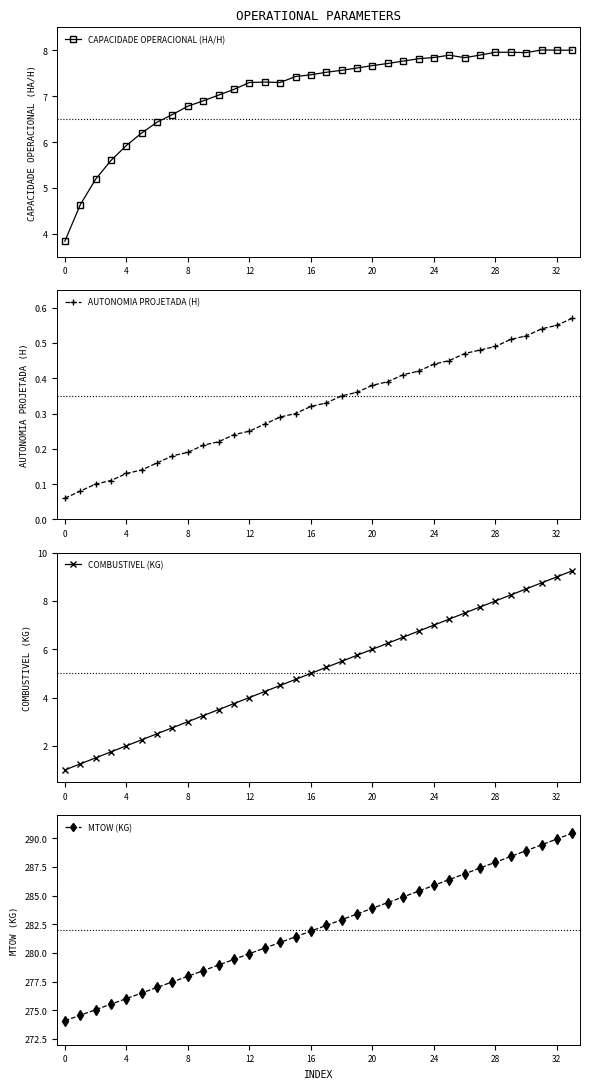

True or false: COMBUSTIVEL (KG) has more than 2 interior local peaks.

False